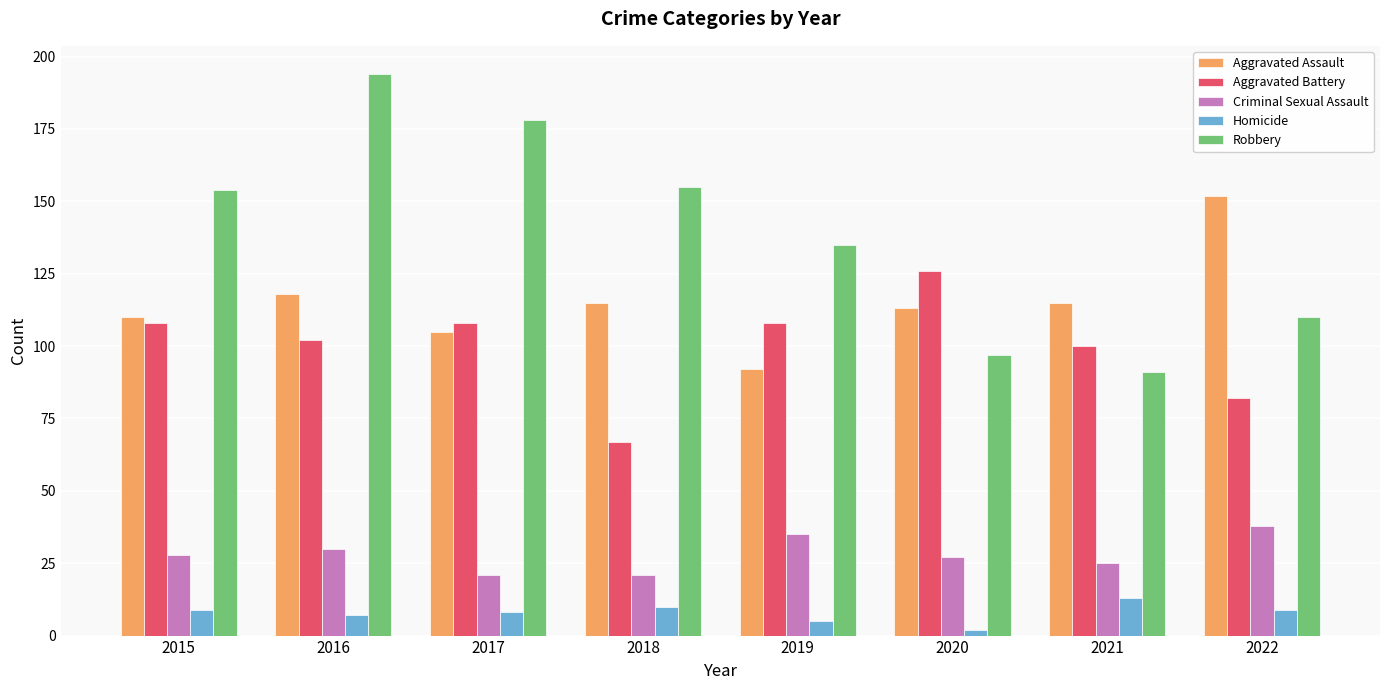

How many distinct data groups are displayed?

5